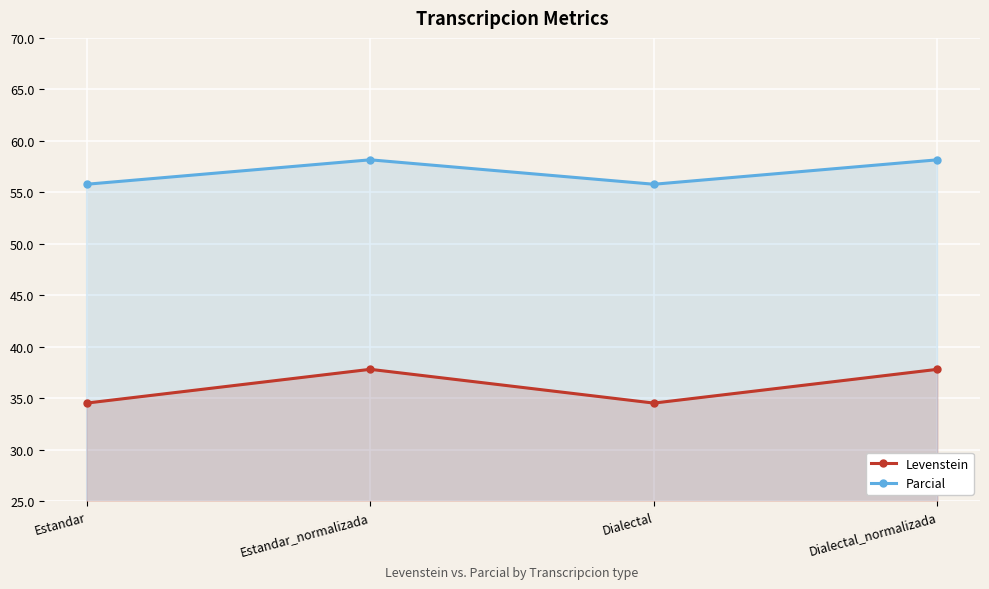

What is the value of the Parcial point at the 3rd from the left?

55.8